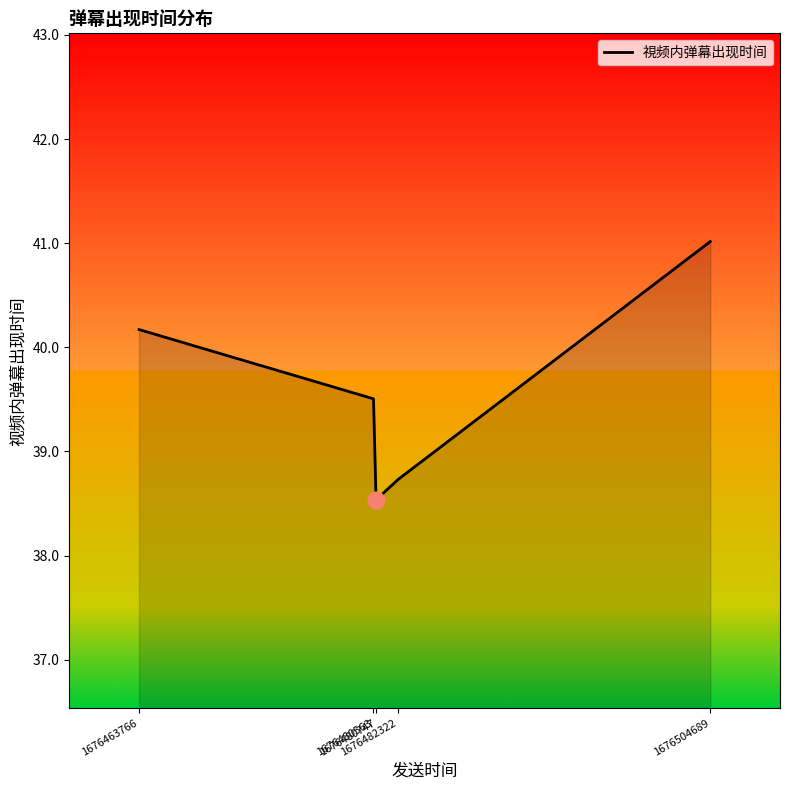

Which label corresponds to the largest value in the chart?

1676504689